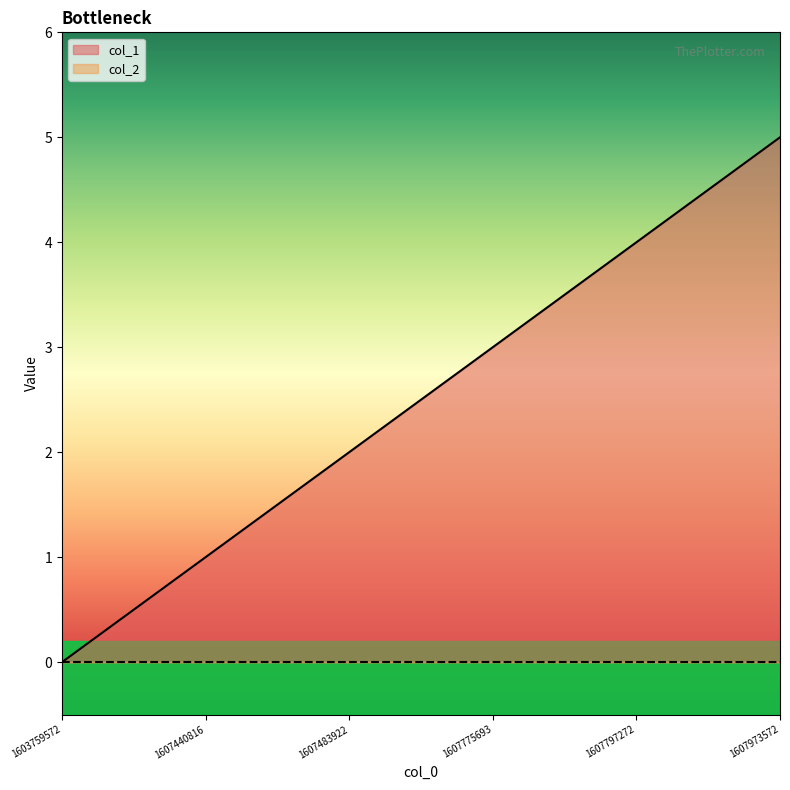

Rank the categories by value from lowest to highest.

1603759572, 1607440816, 1607483922, 1607775693, 1607797272, 1607973572